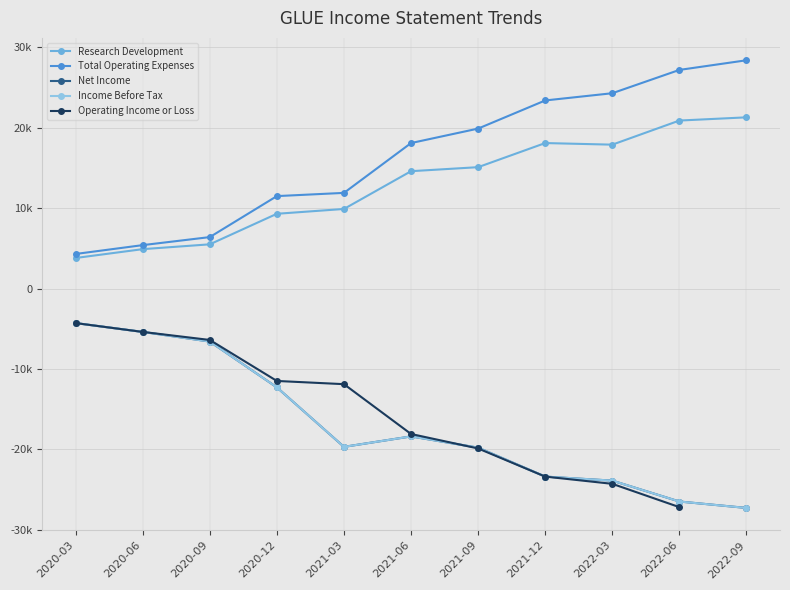

What is the label of the 9th point from the left?

2022-03